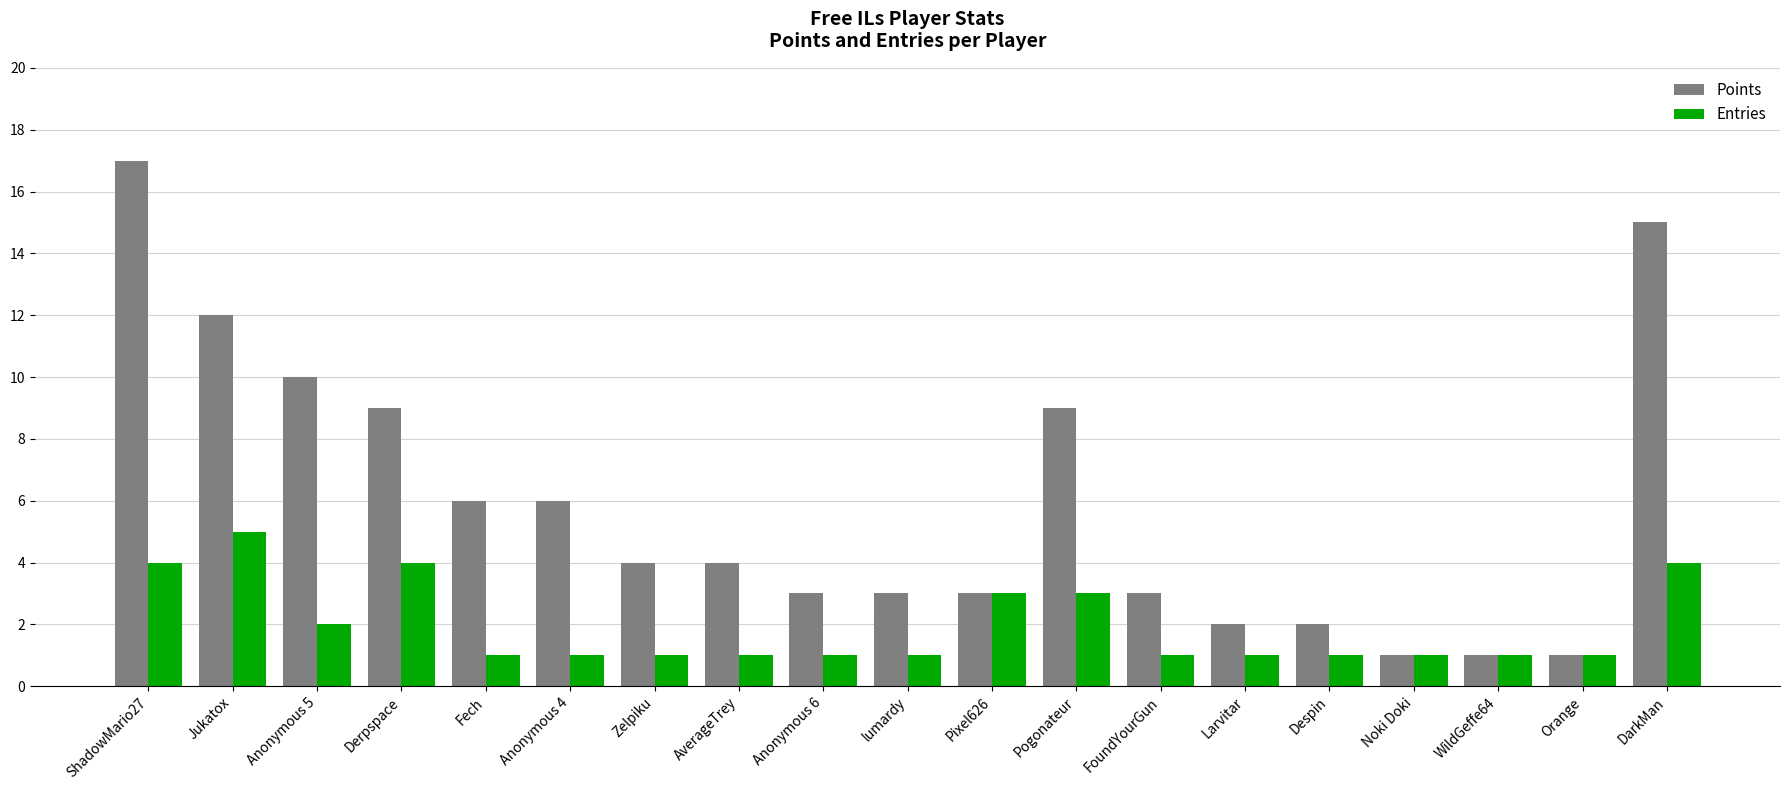

True or false: Points has a value of 6 at AverageTrey.

False